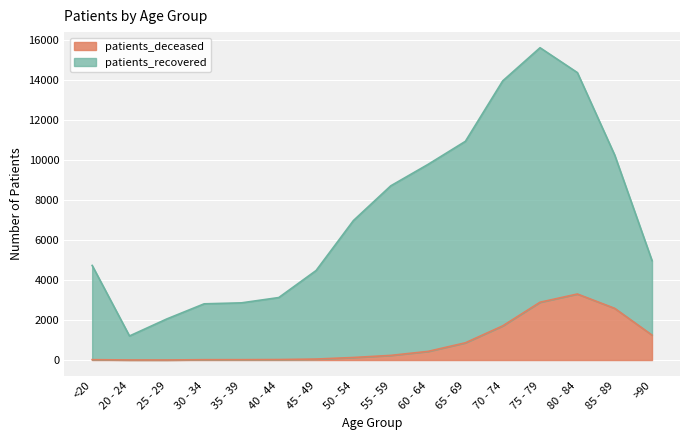

True or false: patients_deceased and patients_recovered intersect in this chart.

False